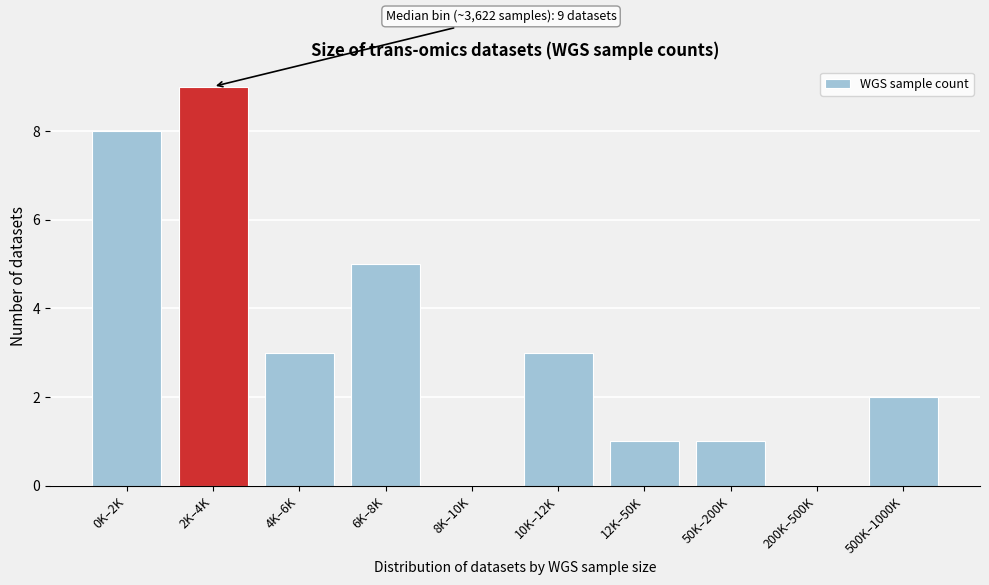

Reading left to right, extract all data points from this chart.

0K–2K=8	2K–4K=9	4K–6K=3	6K–8K=5	8K–10K=0	10K–12K=3	12K–50K=1	50K–200K=1	200K–500K=0	500K–1000K=2